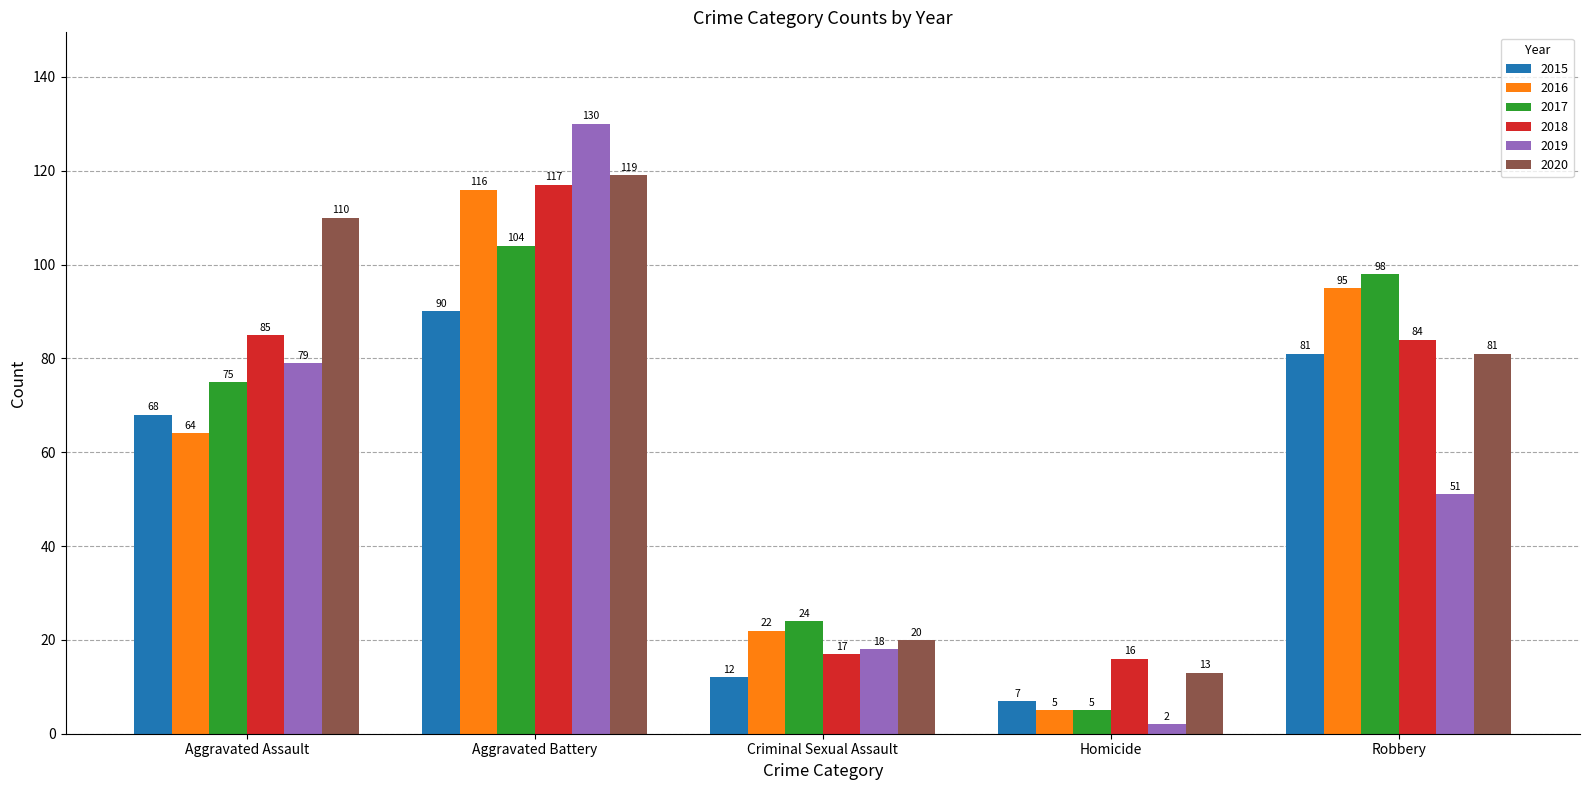

At which category is the sum across all series the highest?

Aggravated Battery